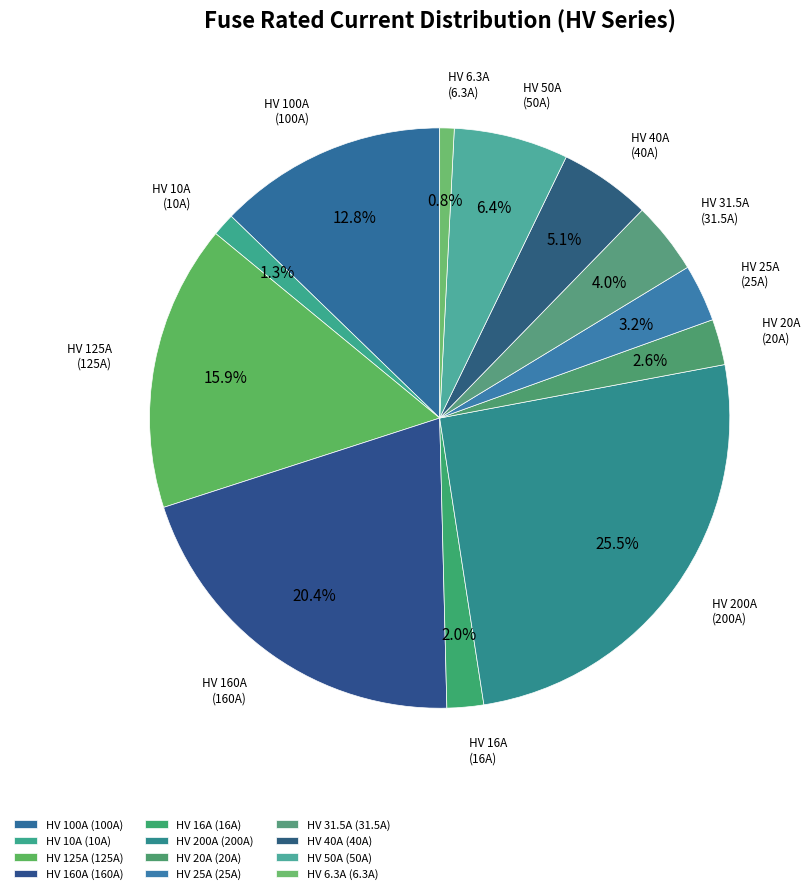

Combined, what portion of the pie is HV 200A and HV 160A?

45.9%